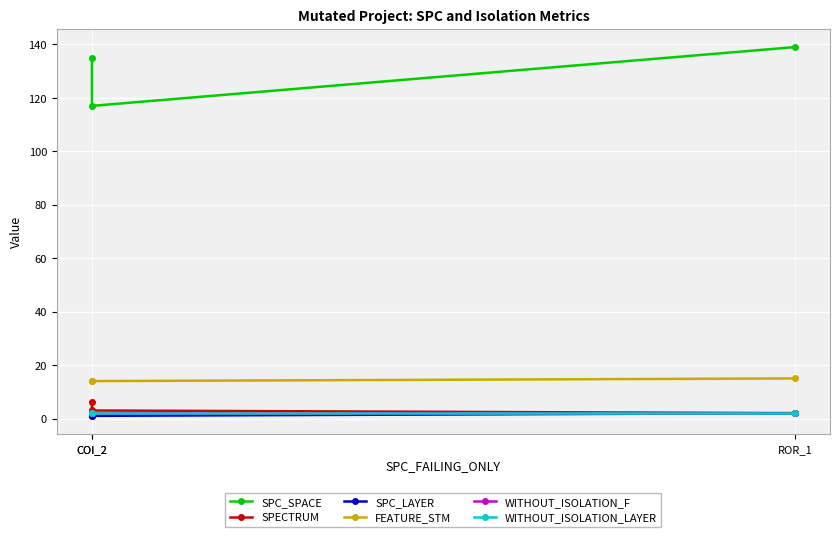

What are all the series names shown in the legend?

SPC_SPACE, SPECTRUM, SPC_LAYER, FEATURE_STM, WITHOUT_ISOLATION_F, WITHOUT_ISOLATION_LAYER